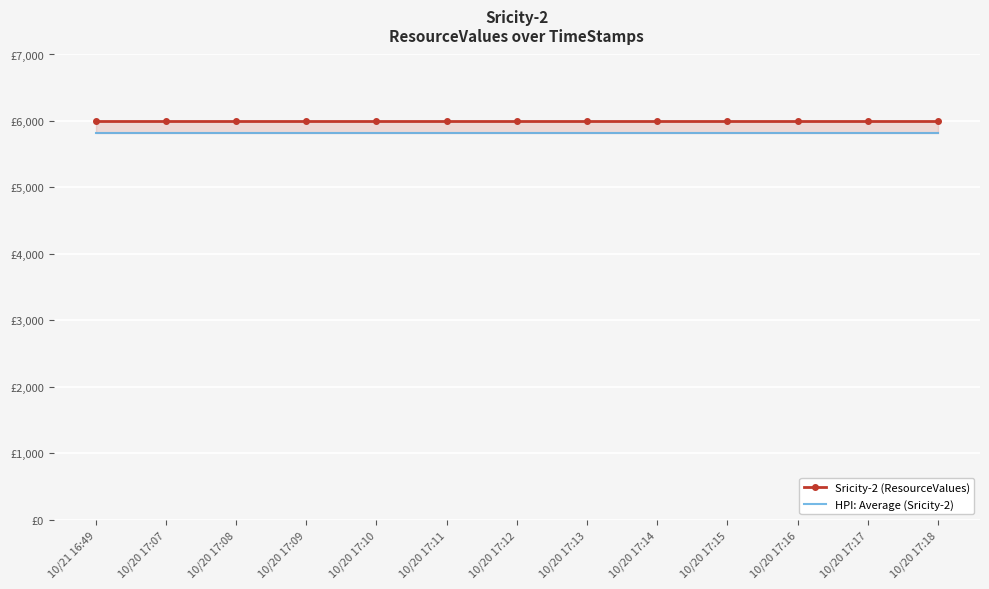

Between 10/21 16:49 and 10/20 17:15, which series saw the biggest shift?

Sricity-2 (ResourceValues)